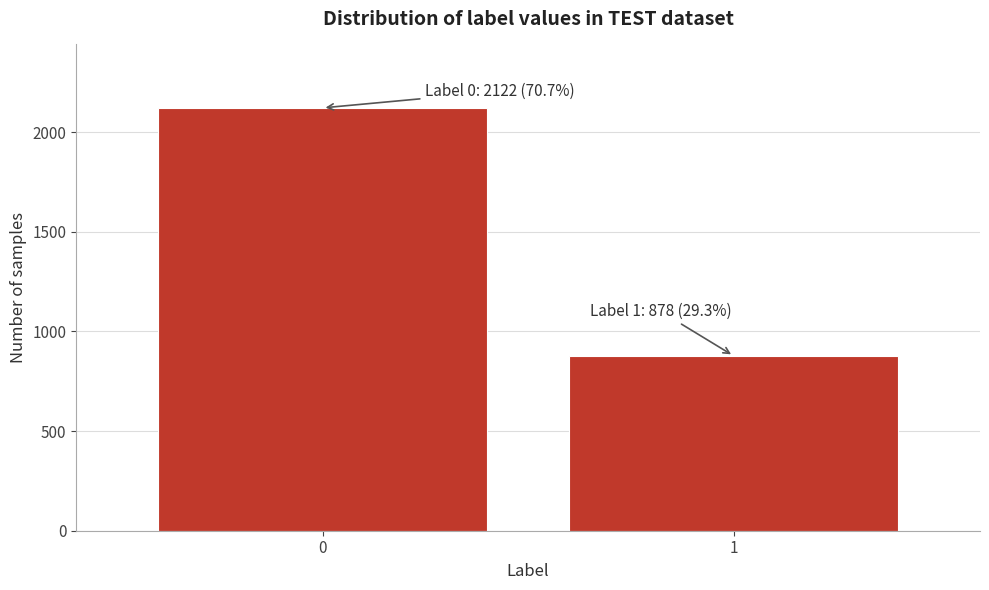

Reading left to right, extract all data points from this chart.

0=2122	1=878